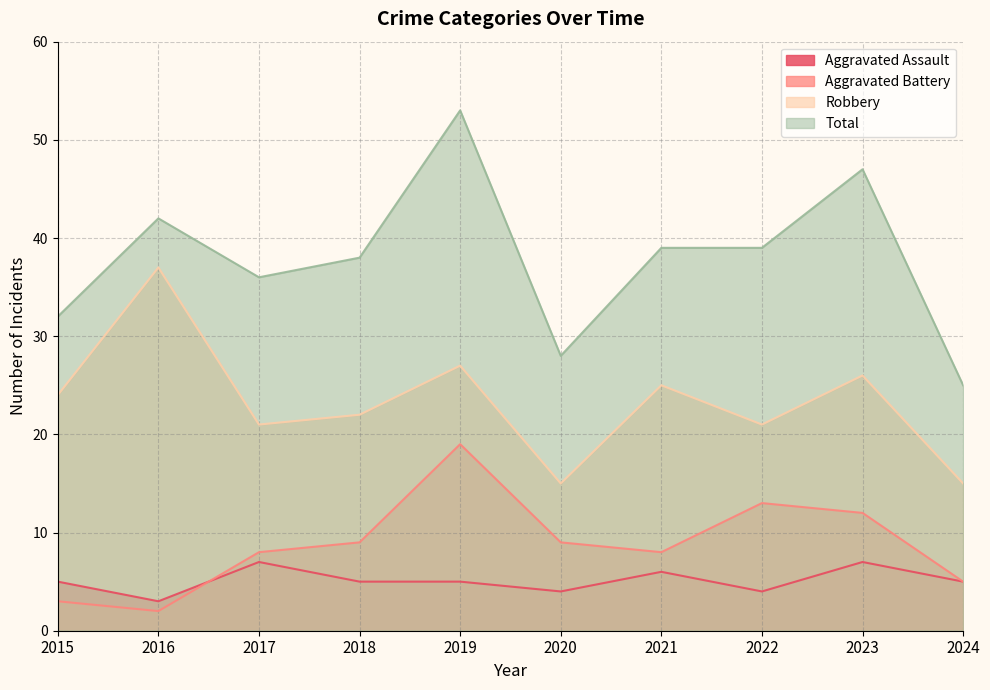

What is the minimum value for Aggravated Battery?

2